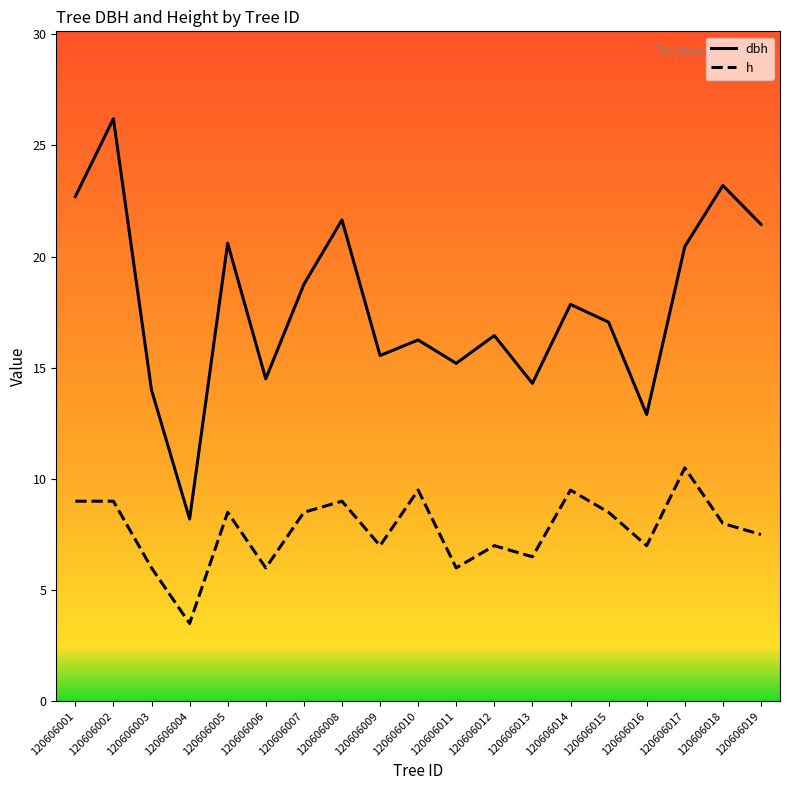

Which series has the largest range (max minus min)?

dbh